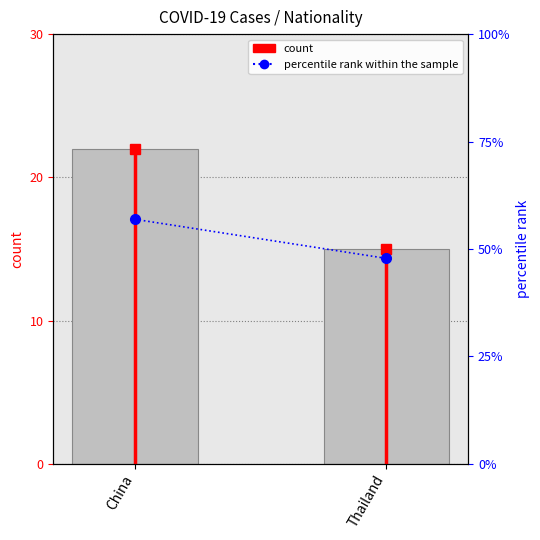

What is the value of the count bar at the 2nd from the left?

15.0